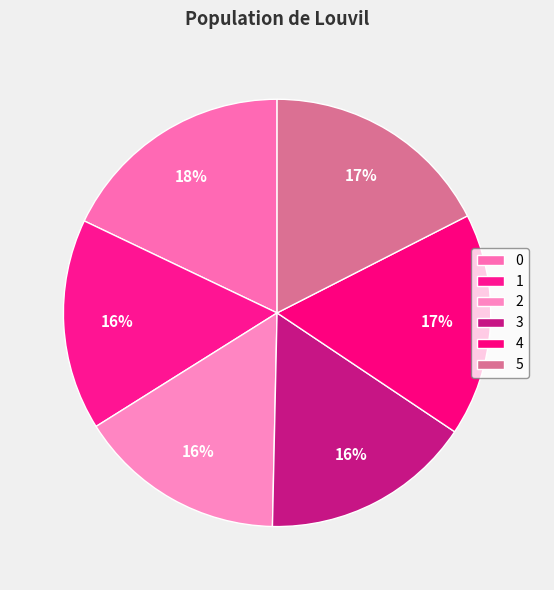

How many segments does this pie chart have?

6